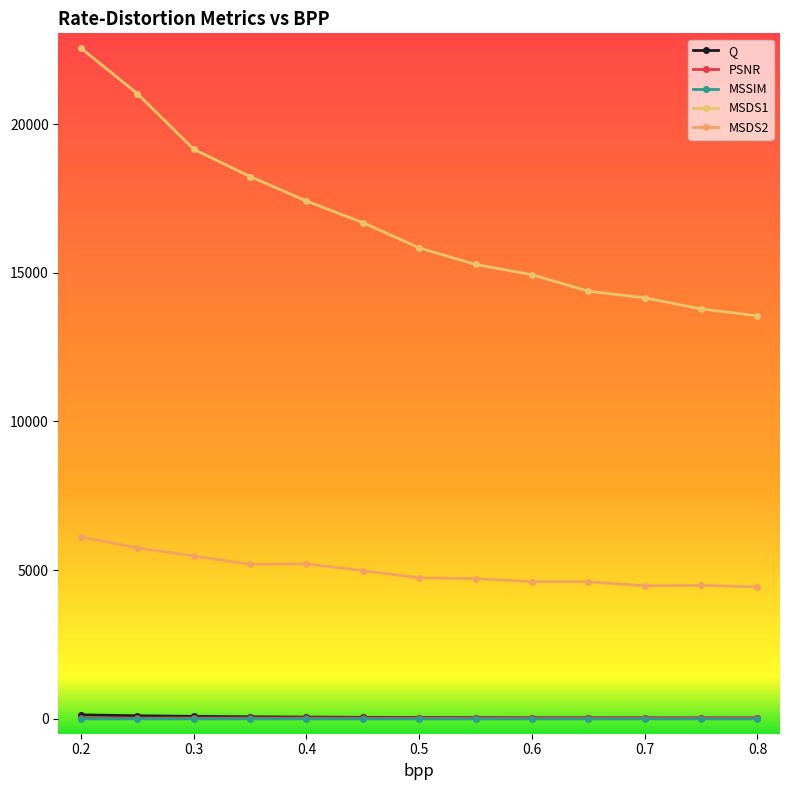

What is the average value of the MSDS2 series?

4986.7